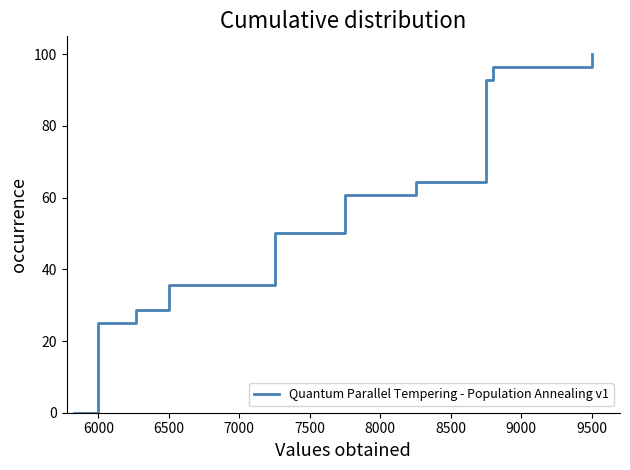

Is it true that the value at 6000 is 19.6?

False